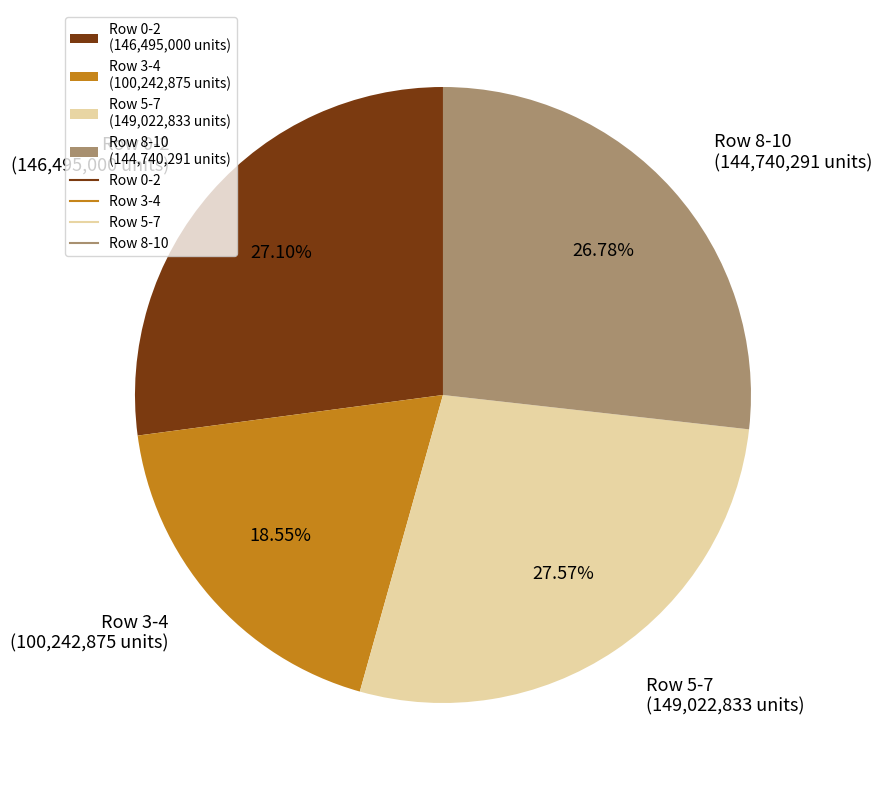

Do Row 5-7 (149,022,833 units) and Row 0-2 (146,495,000 units) together represent more than half of the pie?

Yes